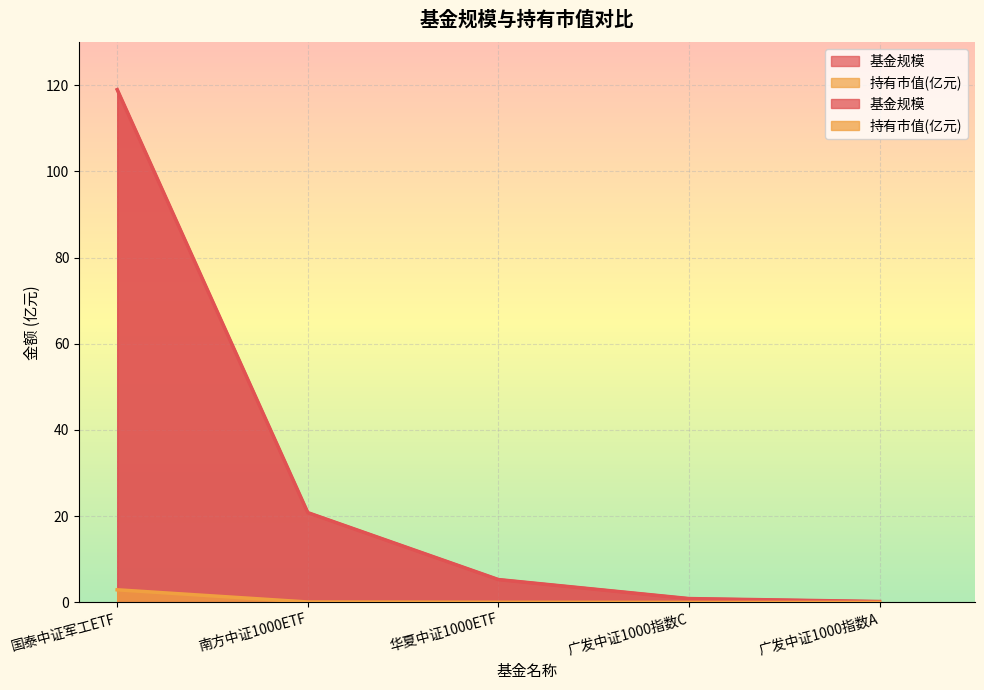

What value does the 持有市值(亿元) series have at 南方中证1000ETF?

0.1